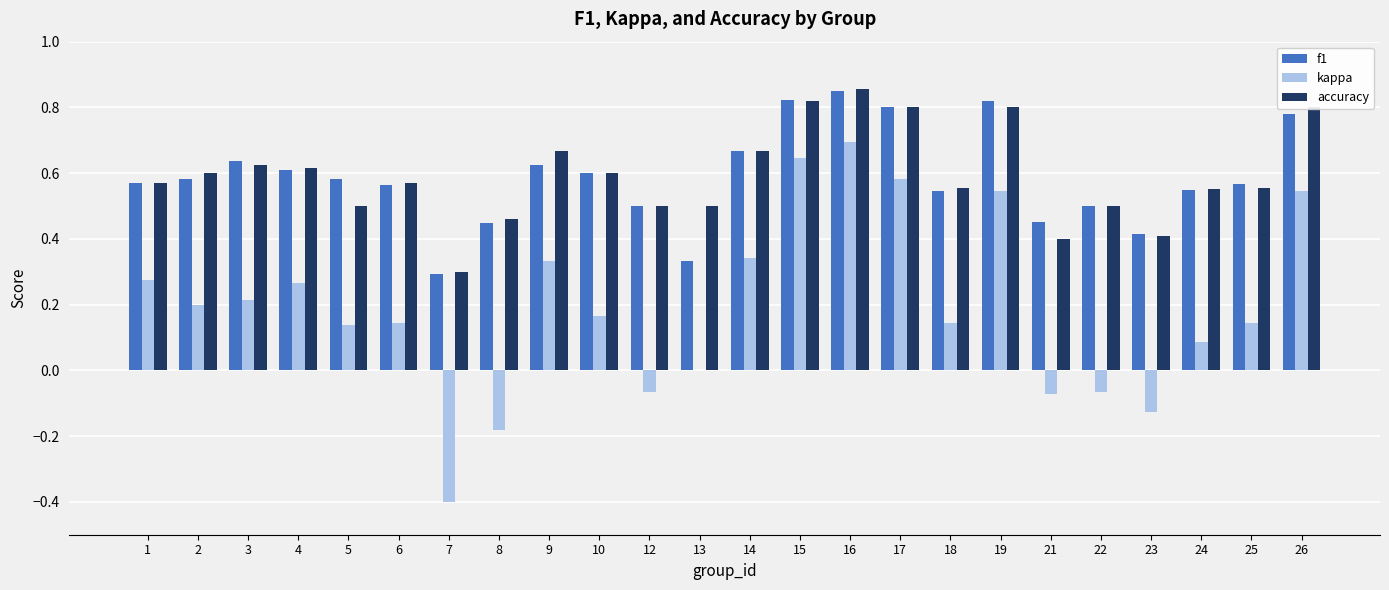

What is the total value across all series at 24?

1.2